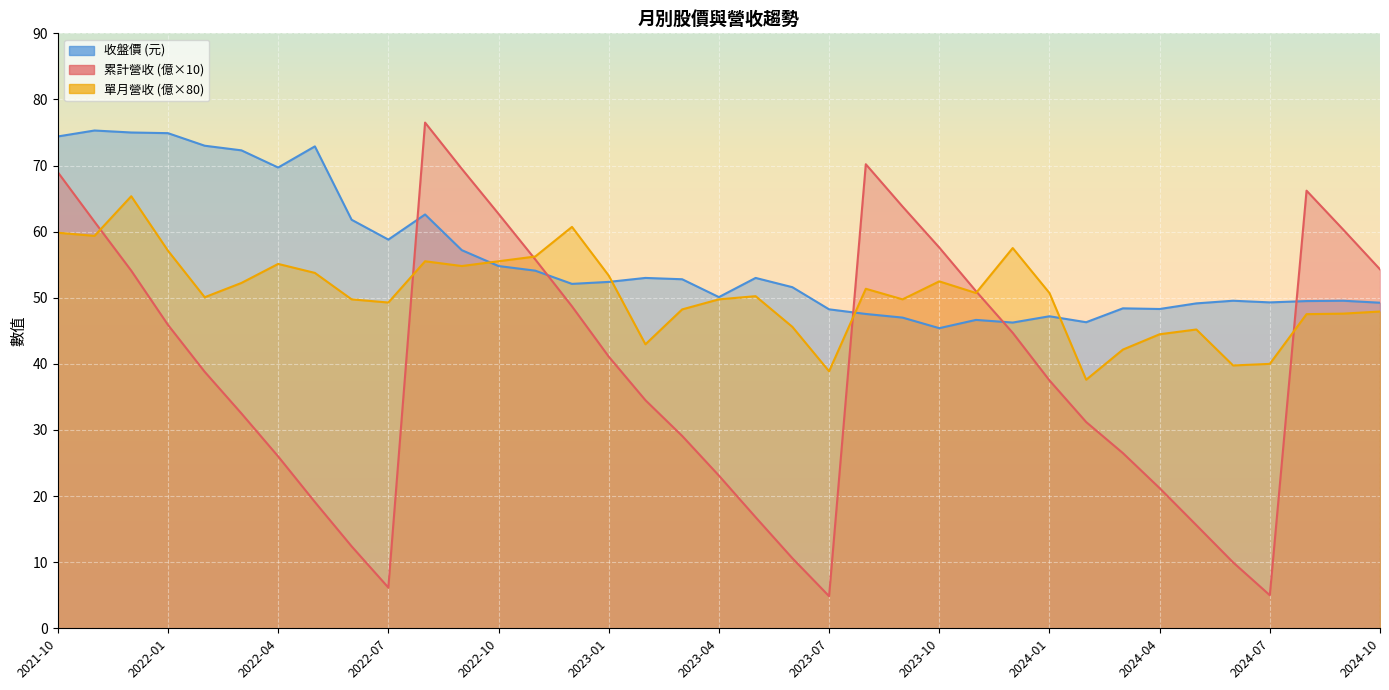

Which series has the largest range (max minus min)?

累計營收